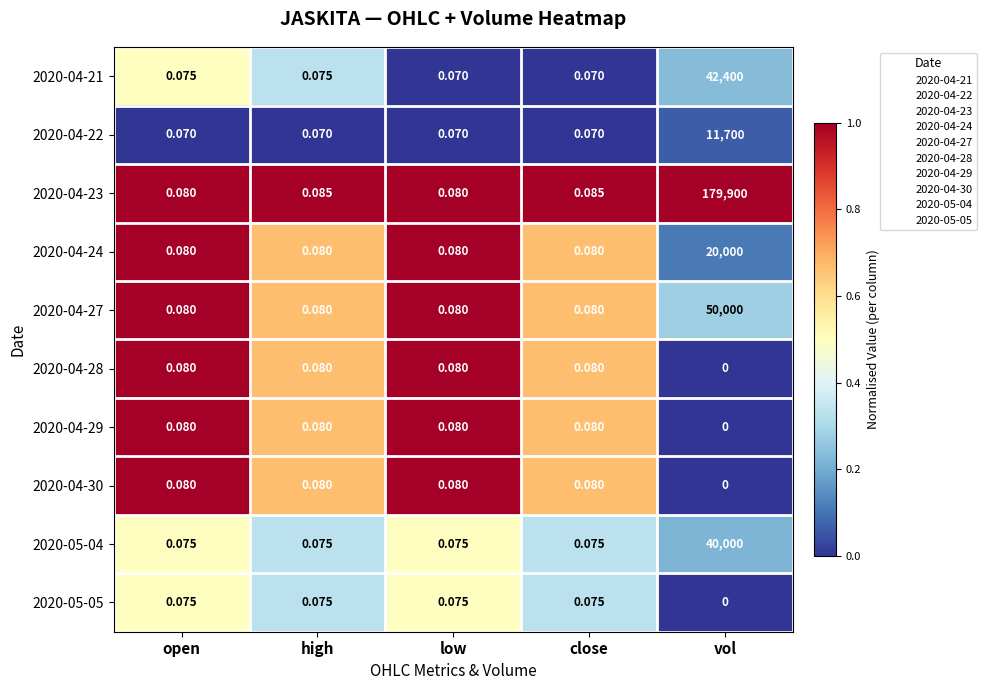

How many data points does each series have?

5